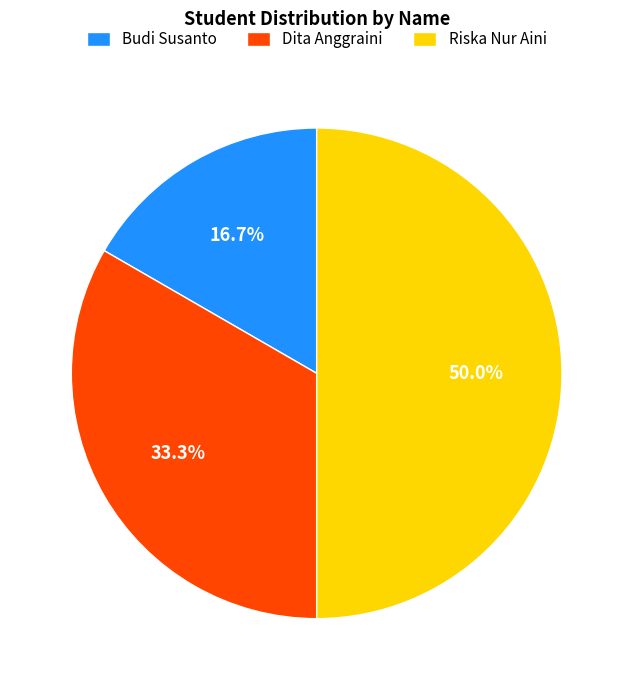

Which category has the smallest portion of the pie?

Budi Susanto